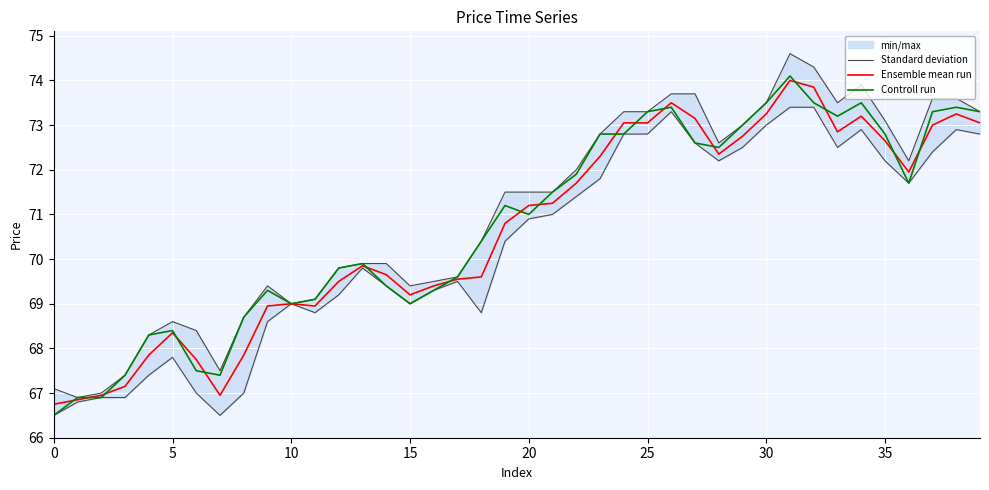

Is it true that Ensemble mean run equals 69.2 at 15?

True